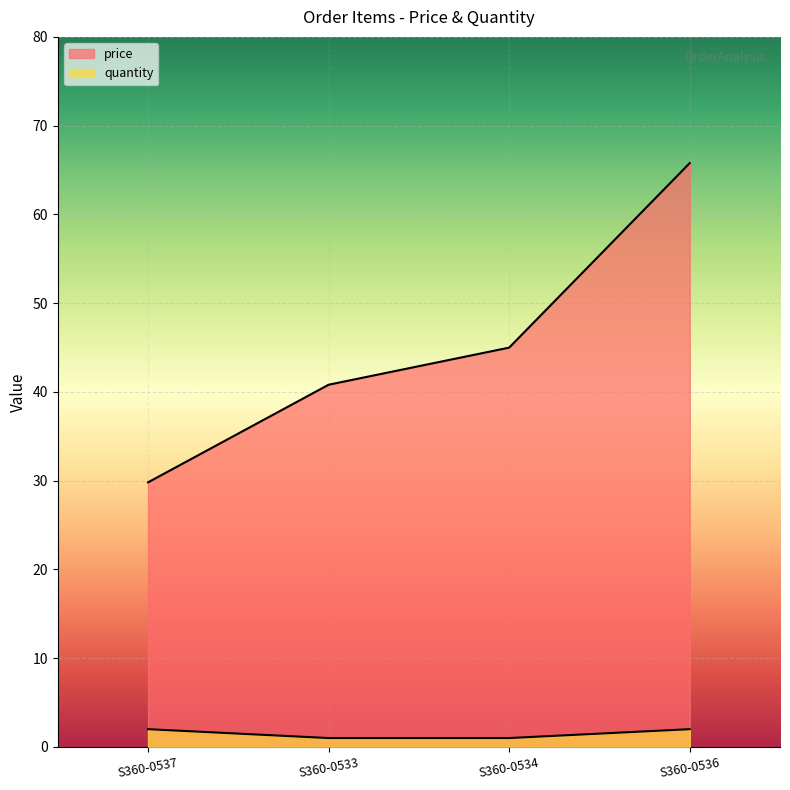

At how many categories does at least one series exceed 56?

1